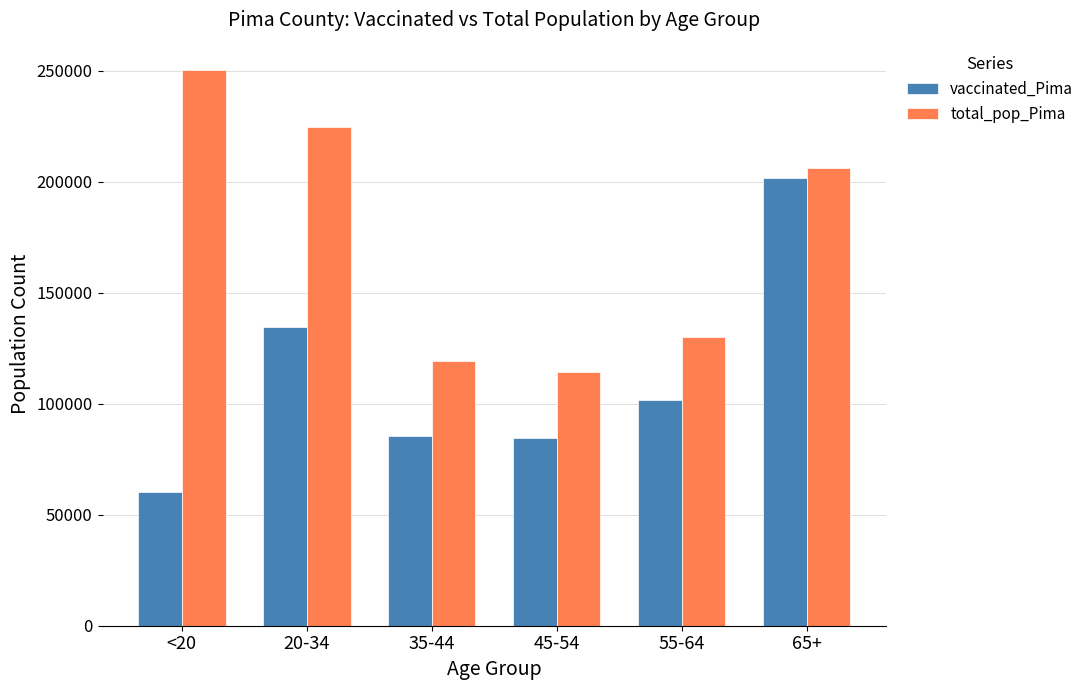

The value of vaccinated_Pima at 65+ is 201696. True or false?

True